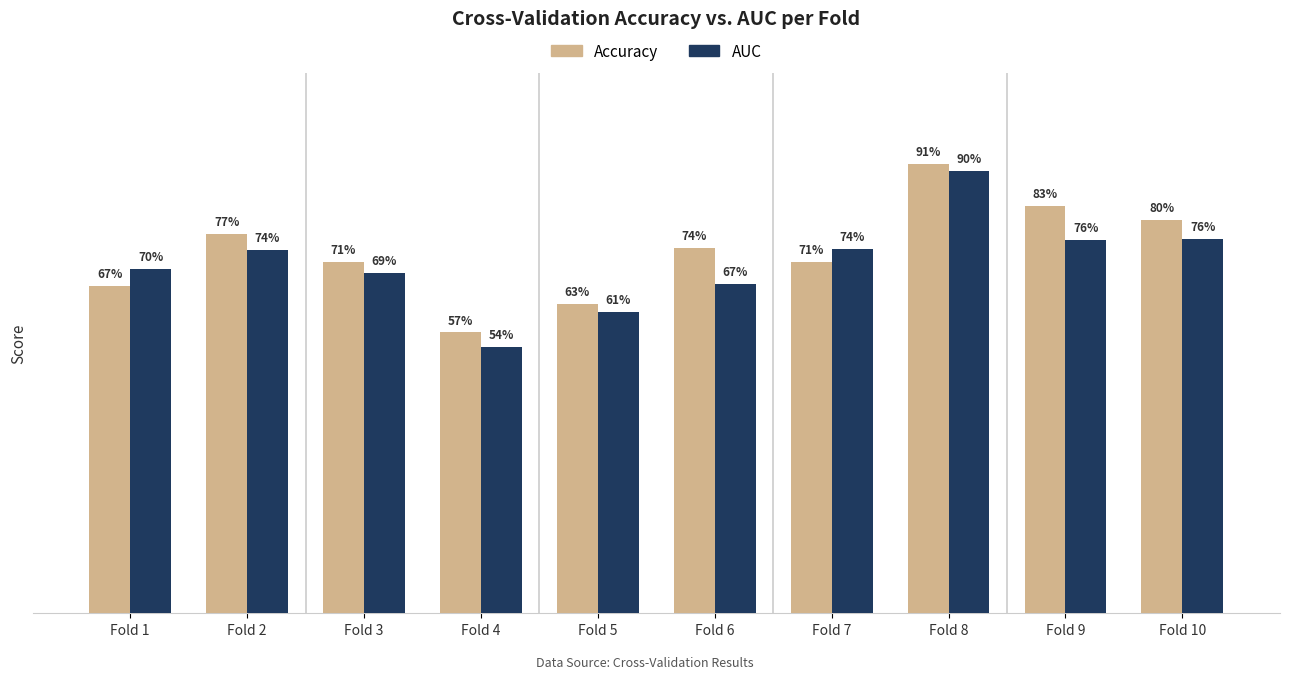

Are the bars horizontal?

No